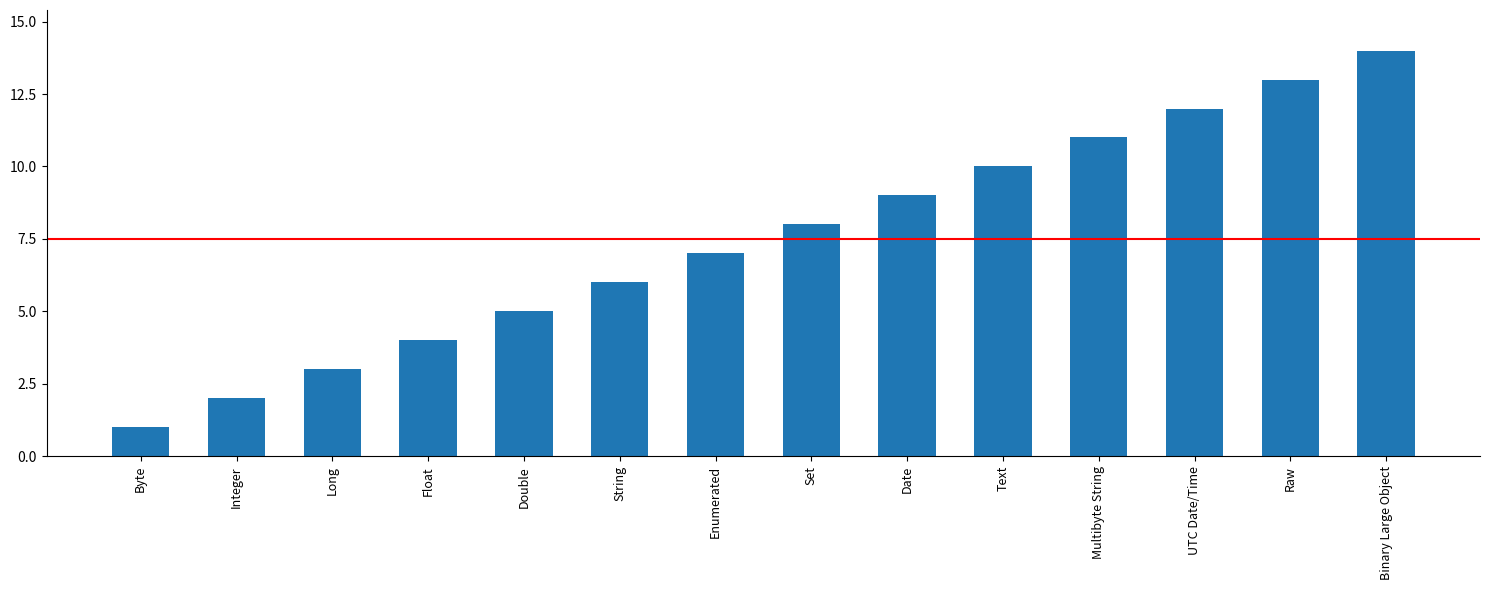

Reading right to left, transcribe all the data shown in this chart.

14	13	12	11	10	9	8	7	6	5	4	3	2	1